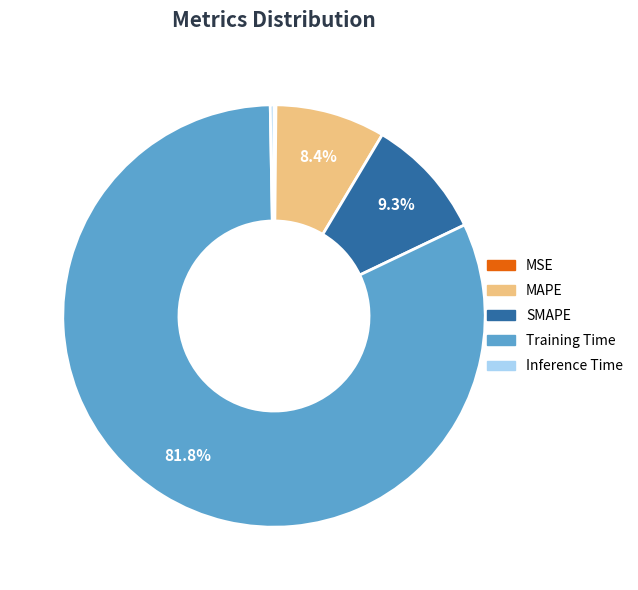

What is the largest slice in the pie chart?

Training Time